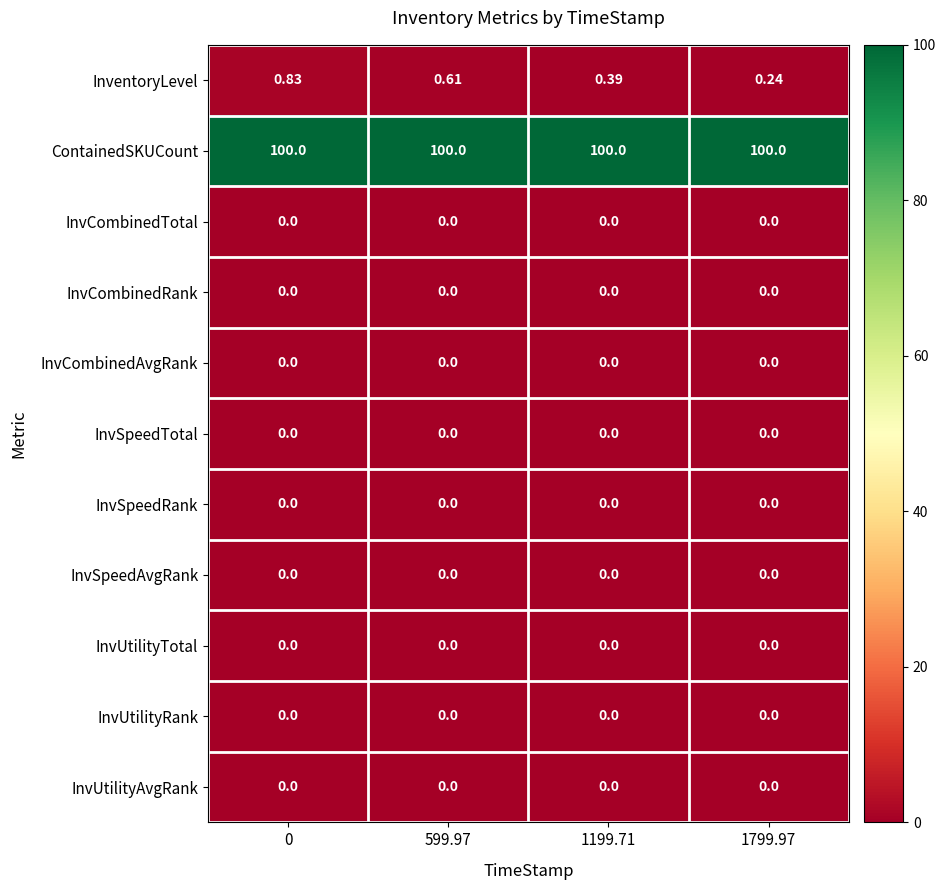

Which series has the largest range (max minus min)?

InventoryLevel